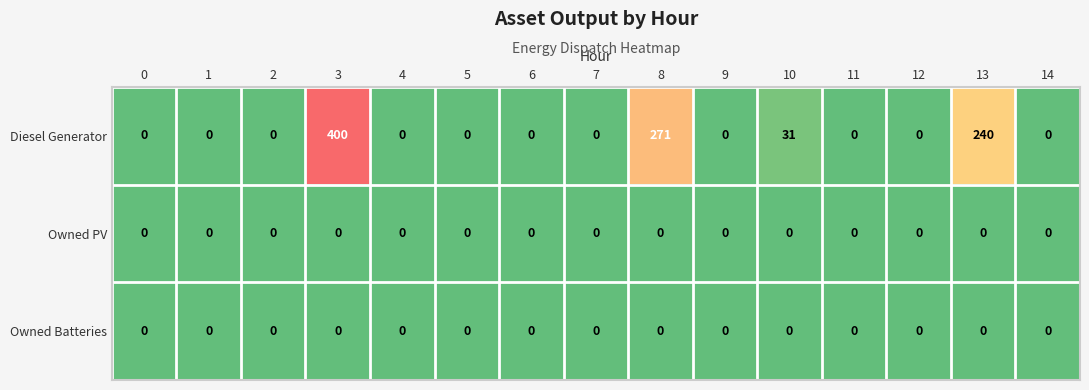

What is the difference between the maximum and minimum values in the Diesel Generator series?

400